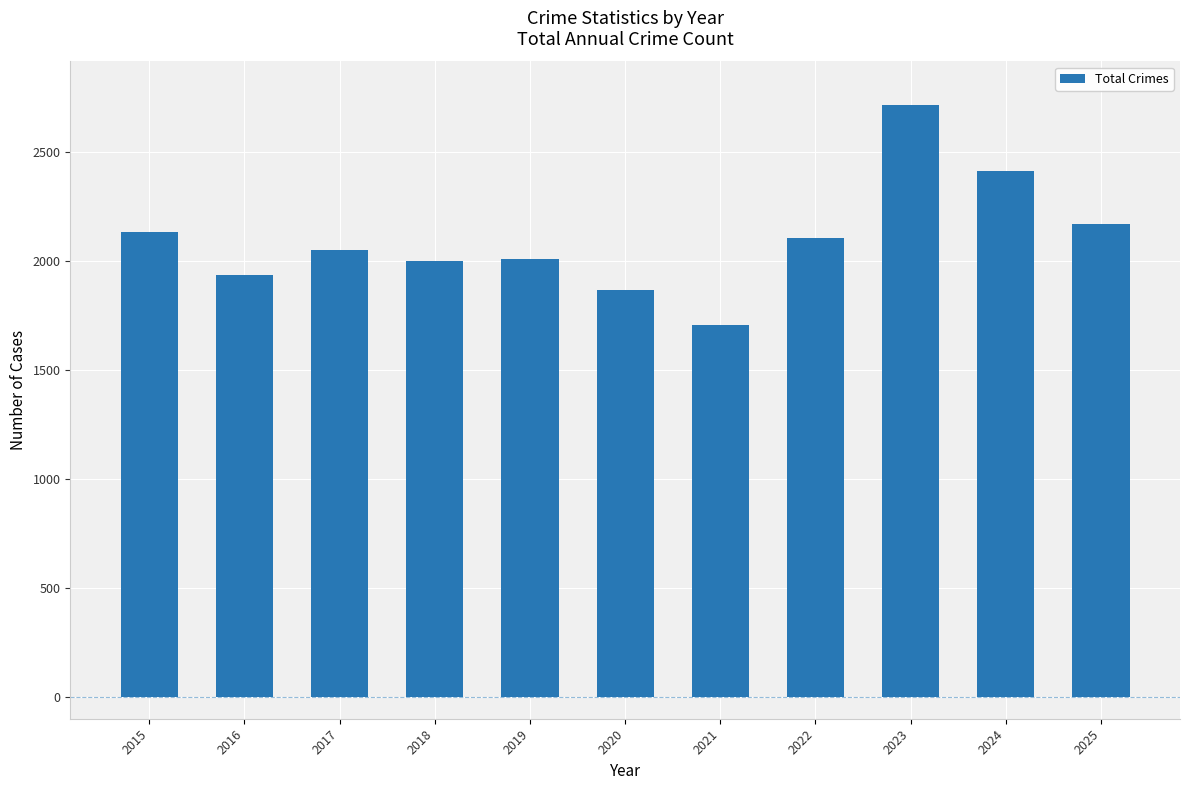

The value at 2019 is 3086. True or false?

False